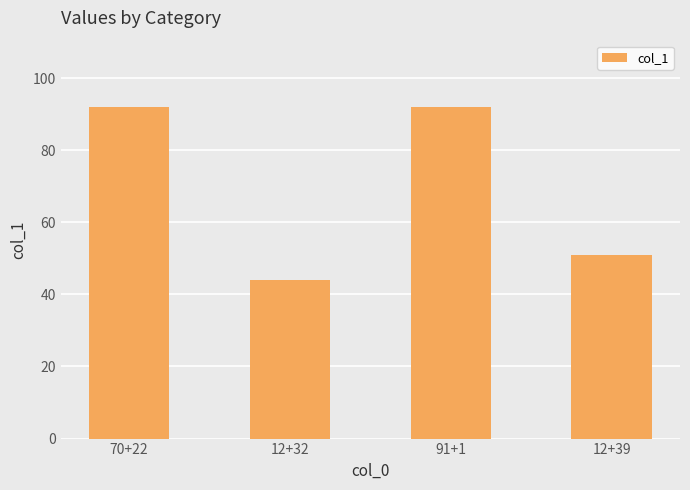

What is the difference between the second highest and second lowest values?

41